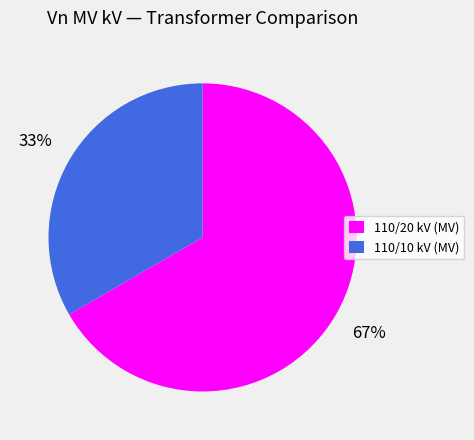

Is there a majority slice in this chart?

Yes